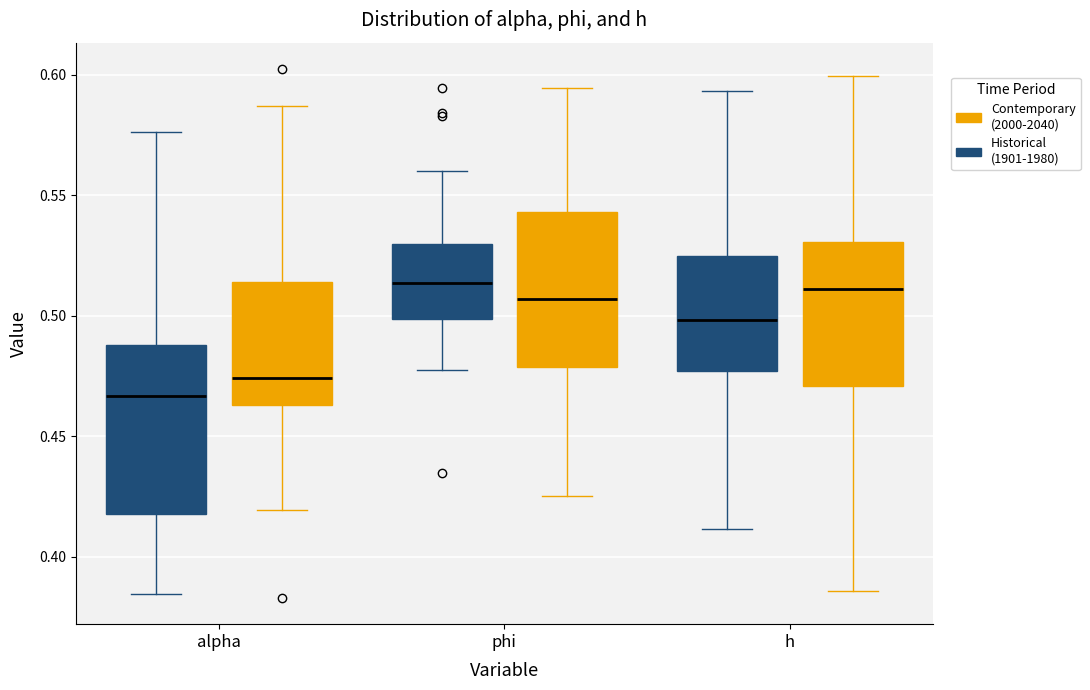

Reading left to right, read every box against the y-axis: the position of its median line, the range the box covers, and the ends of its whiskers. The values are not printed on the chart, so give them approximately, as read against the axis.

alpha (Historical (1901-1980)): median 0.465, box 0.420 to 0.490, whiskers 0.385 to 0.575
alpha (Contemporary (2000-2040)): median 0.475, box 0.465 to 0.515, whiskers 0.420 to 0.585
phi (Historical (1901-1980)): median 0.515, box 0.500 to 0.530, whiskers 0.475 to 0.560
phi (Contemporary (2000-2040)): median 0.505, box 0.480 to 0.545, whiskers 0.425 to 0.595
h (Historical (1901-1980)): median 0.500, box 0.475 to 0.525, whiskers 0.410 to 0.595
h (Contemporary (2000-2040)): median 0.510, box 0.470 to 0.530, whiskers 0.385 to 0.600